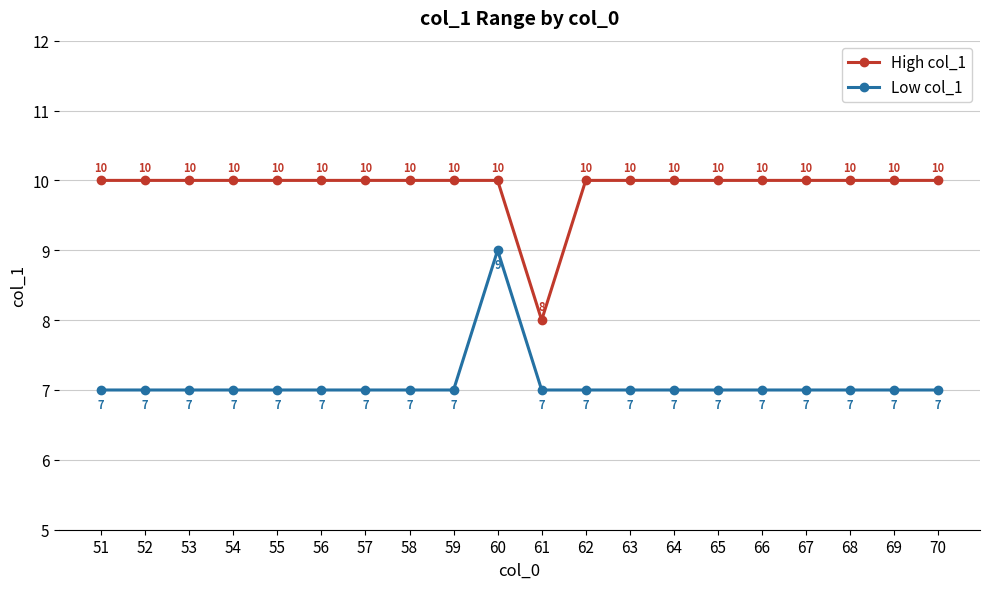

True or false: Low col_1 has a value of 2 at 66.

False